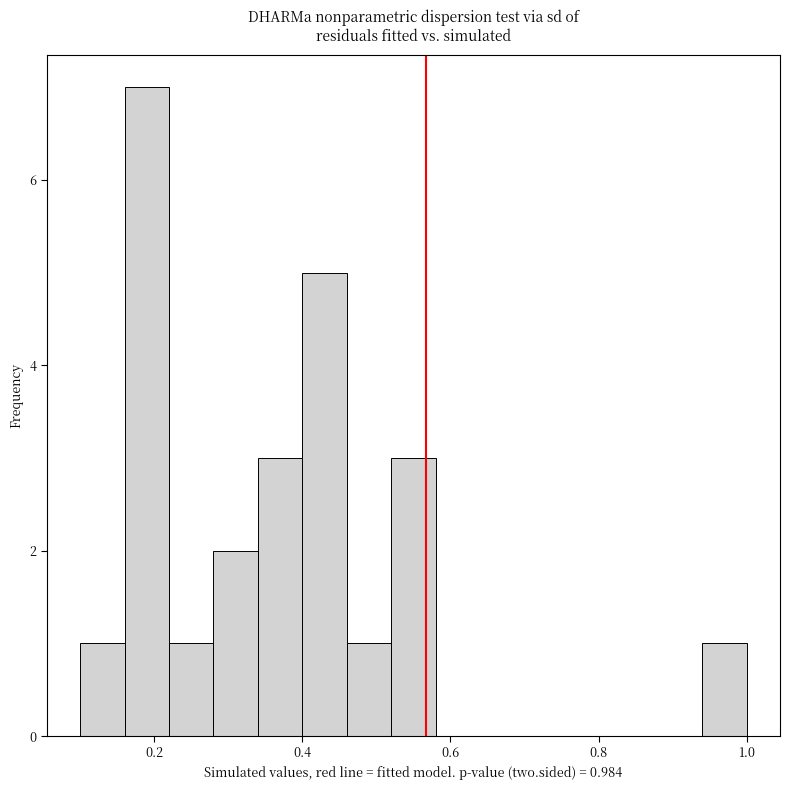

Read against the x-axis, roughly where is the centre of the tallest bar?

0.20